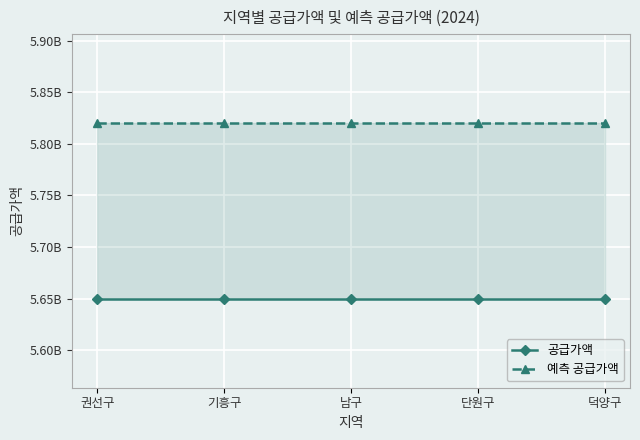

What are all the series names shown in the legend?

공급가액, 예측 공급가액